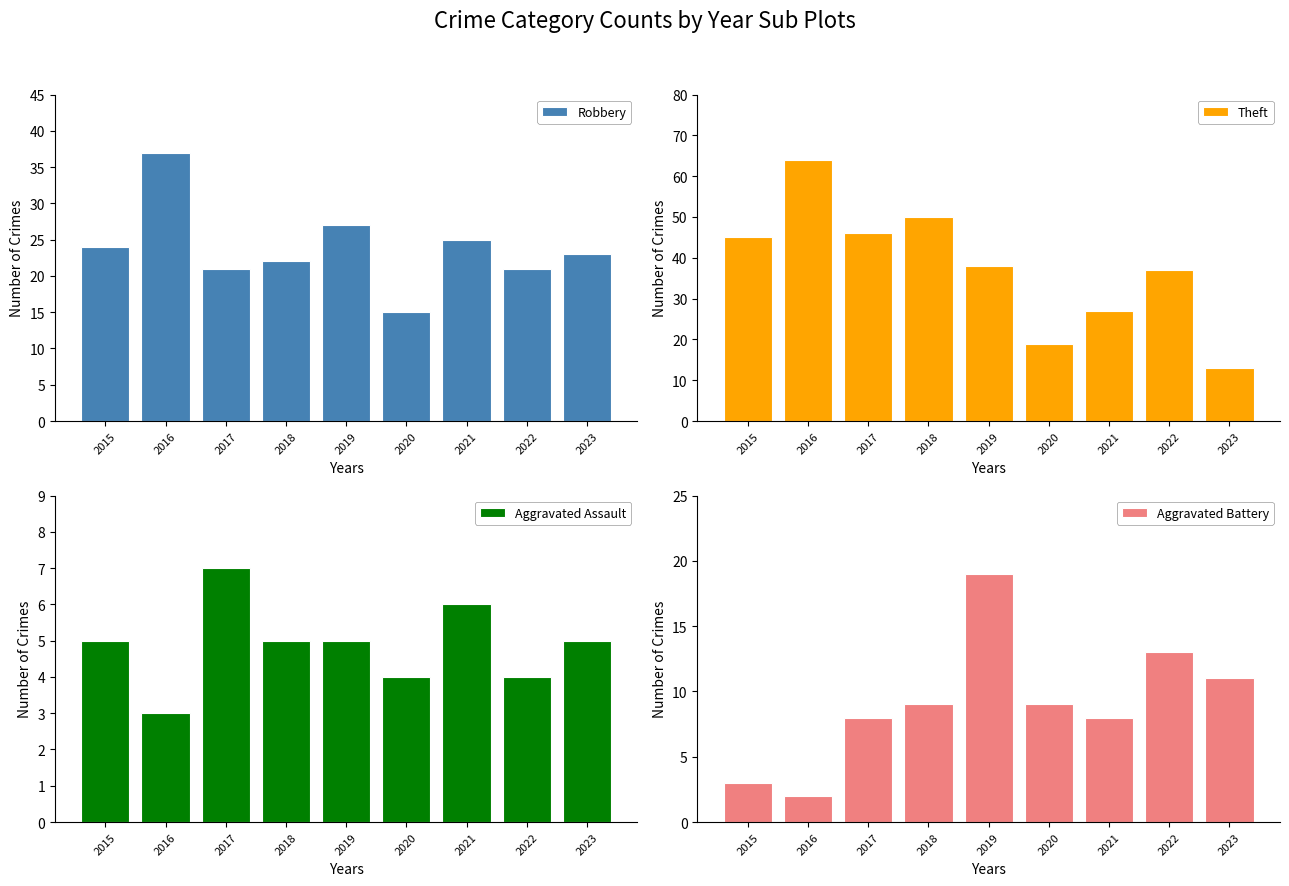

What is the difference between the maximum and minimum values in the Aggravated Assault series?

4